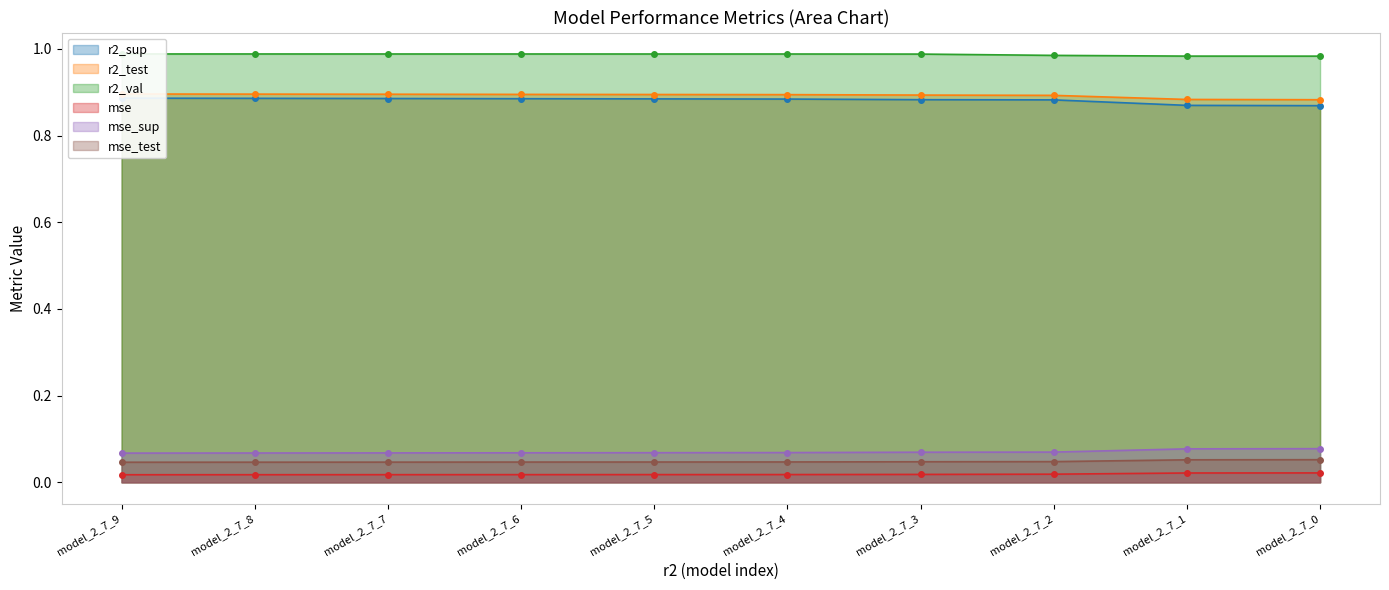

True or false: mse_sup has a value of 0.1 at model_2_7_8.

True